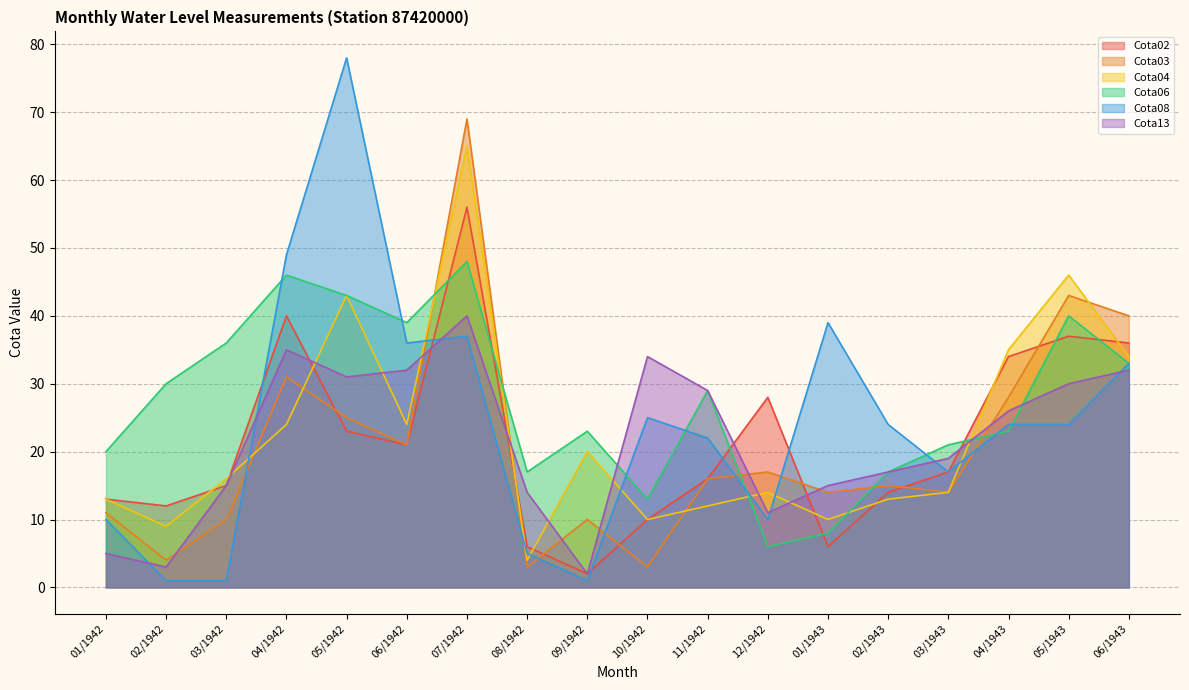

What is the highest value of the Cota04 series?

65